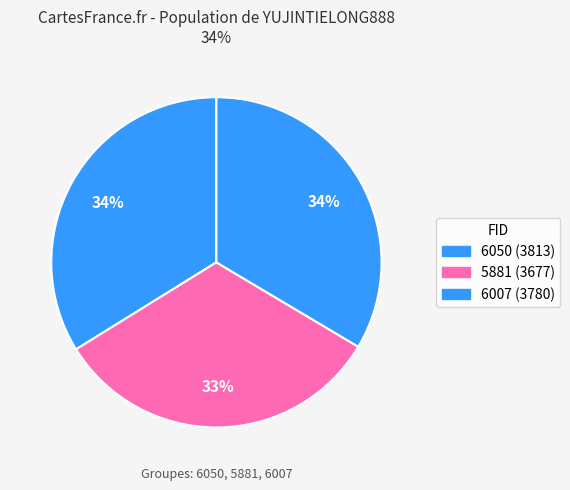

How many slices are in this pie chart?

3